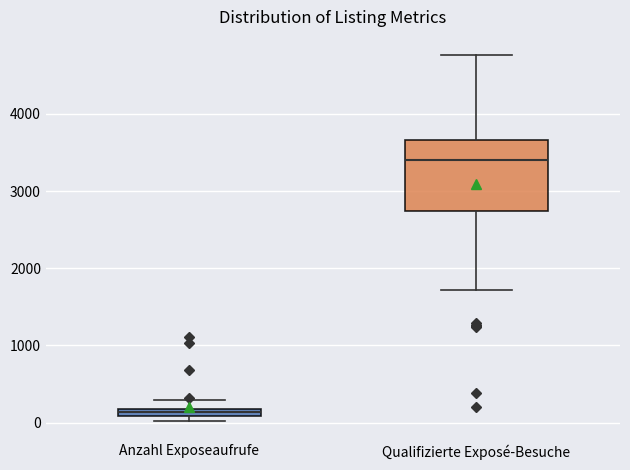

Where is the upper edge of the box for Qualifizierte Exposé-Besuche on the y-axis? The values are not printed on the chart, so give them approximately, as read against the axis.

3700